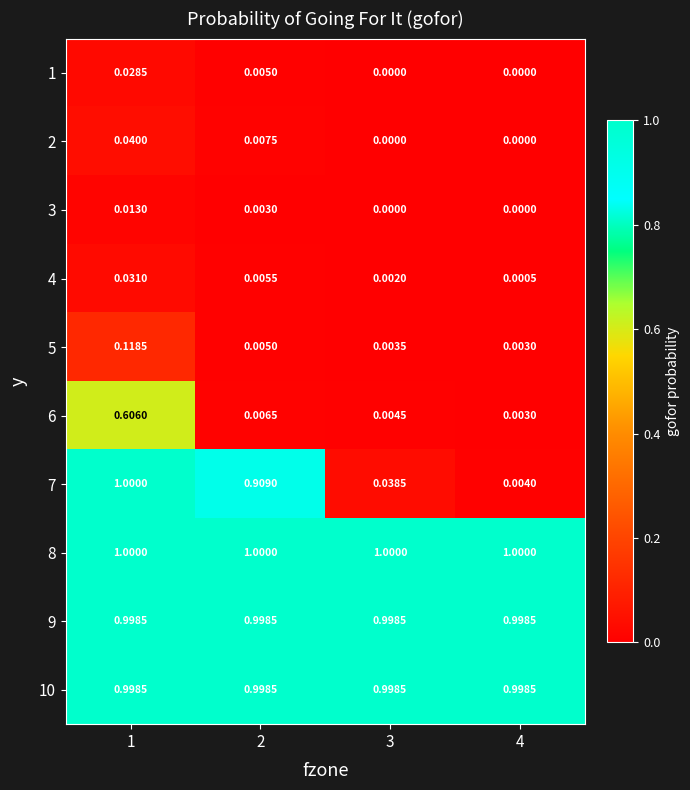

What is the greatest value displayed?

1.0